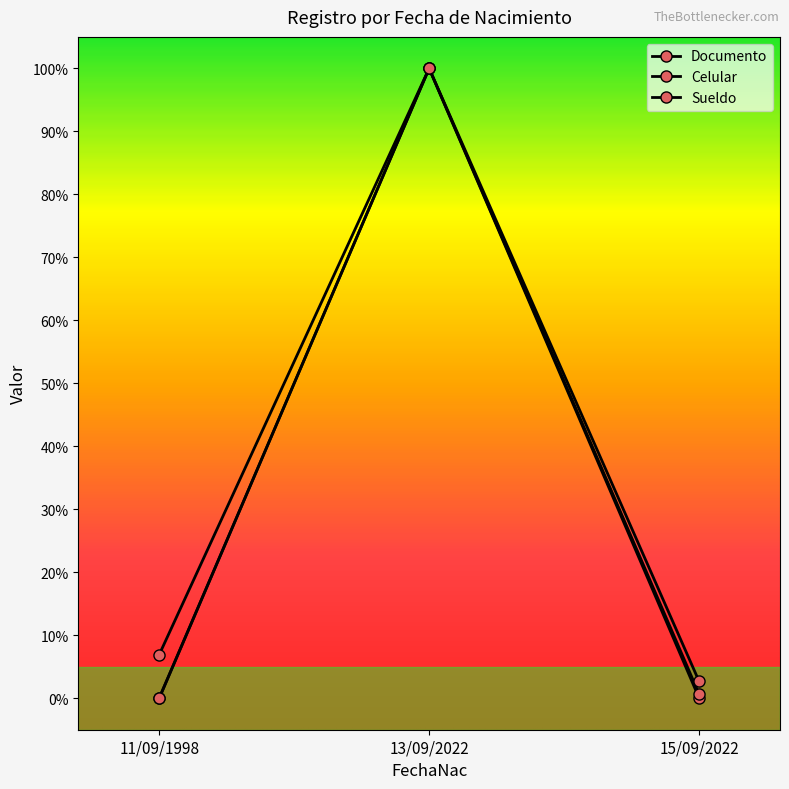

How many data points in Sueldo are less than 2?

1